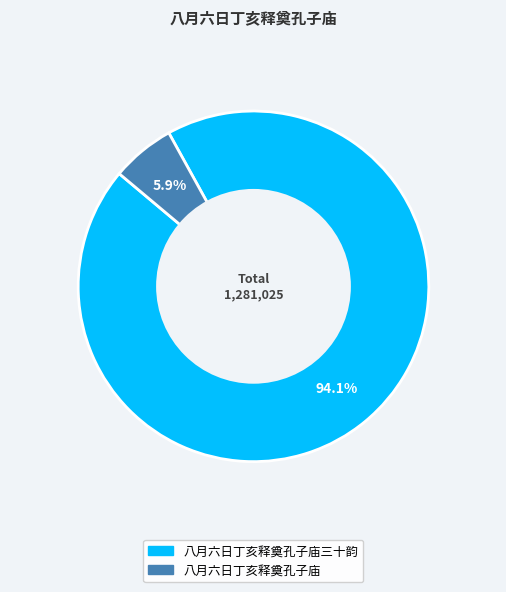

Is there a majority slice in this chart?

Yes